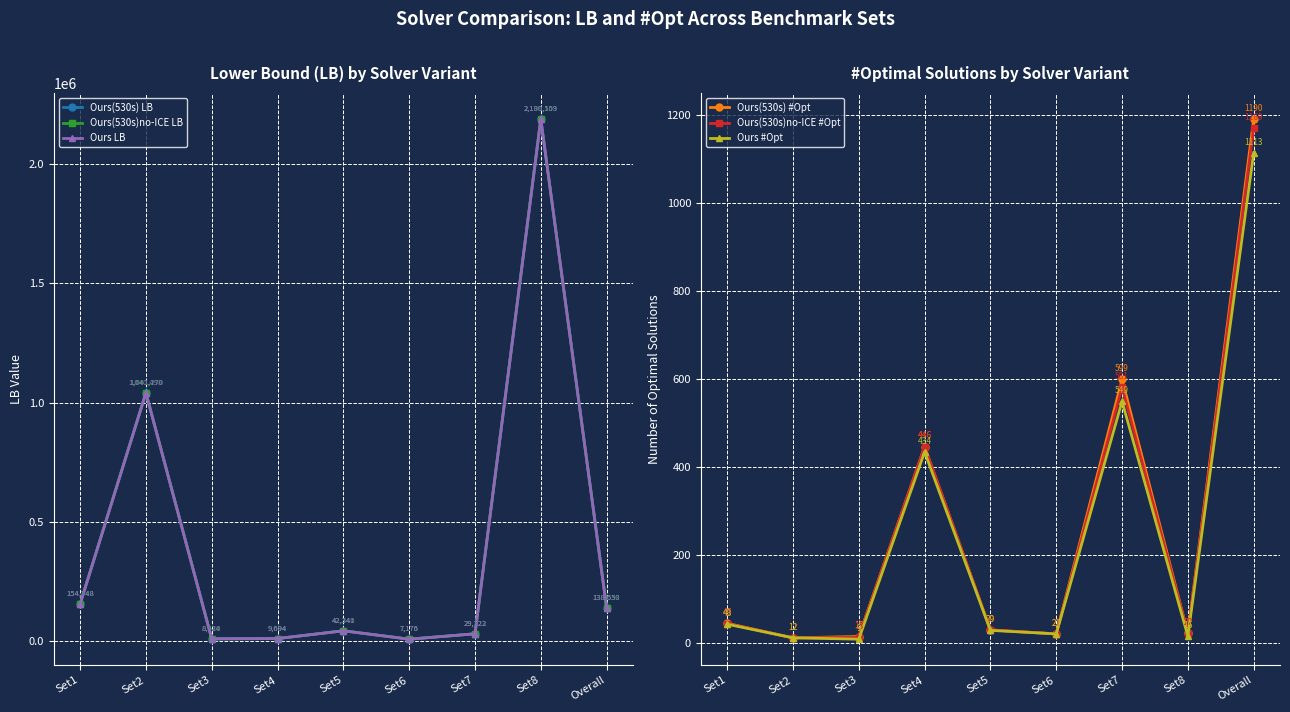

Which has a higher value, Set2 or Set7?

Set2